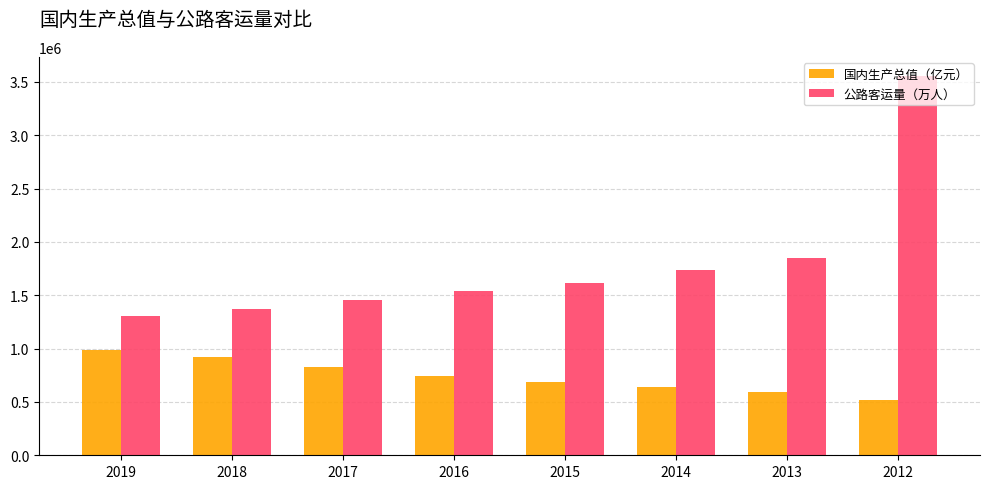

Reading left to right, list all the values displayed in this chart.

国内生产总值（亿元）: 2019=986515.2	2018=919281.1	2017=832035.9	2016=746395.1	2015=688858.2	2014=643563.1	2013=592963.2	2012=518942.1
公路客运量（万人）: 2019=1301172.9	2018=1367170.4	2017=1456784.3	2016=1542758.7	2015=1619097.0	2014=1736270.0	2013=1853463.0	2012=3557010.0